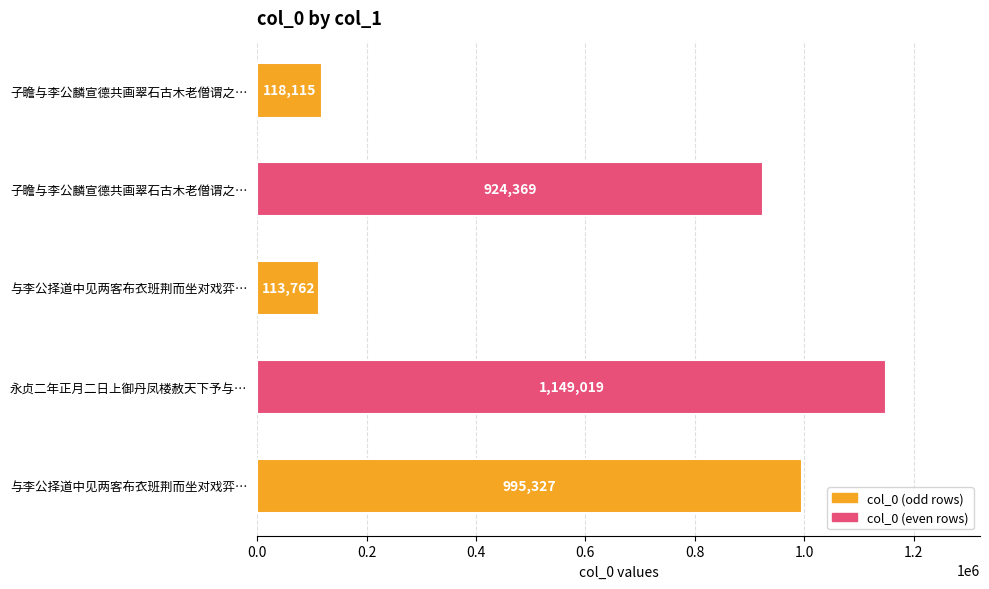

How many data points are less than 924369?

2